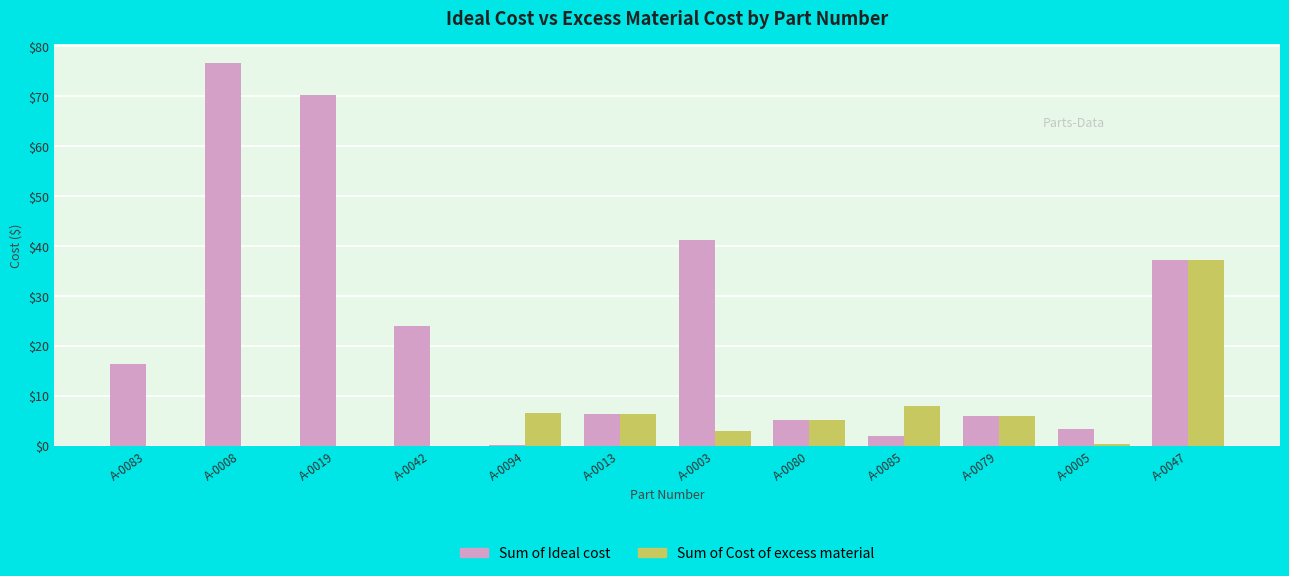

What is the maximum value shown in the chart?

76.7